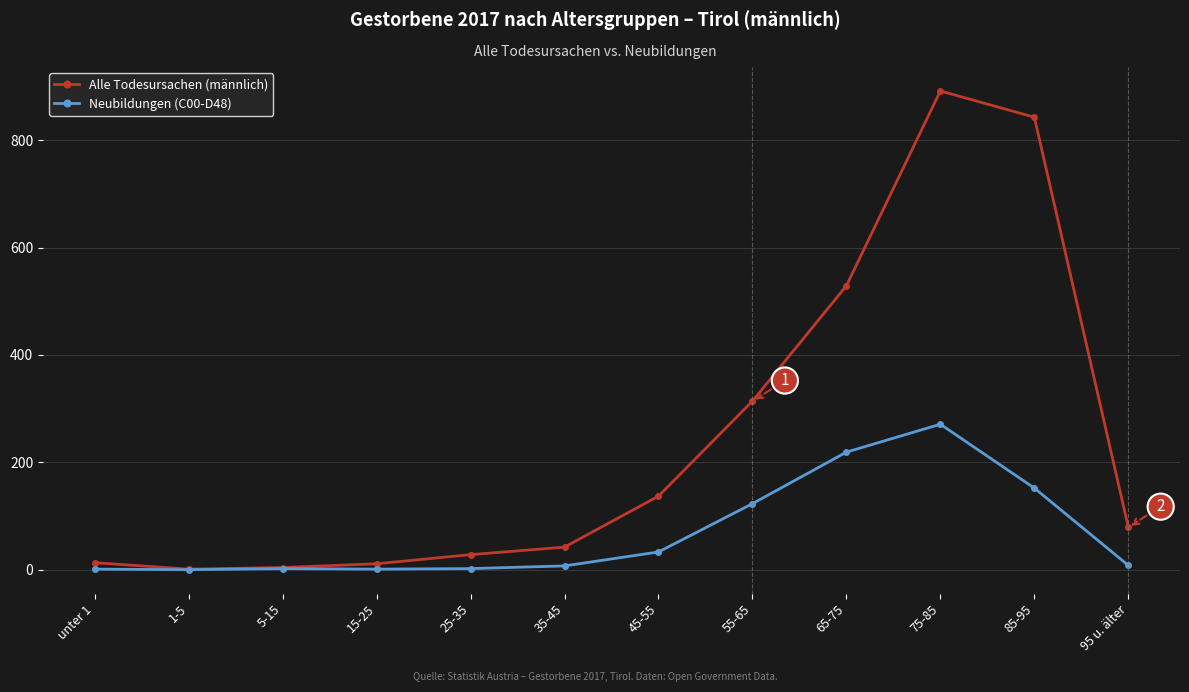

In Neubildungen (C00-D48), how many points are lower than both neighbors (excluding endpoints)?

2